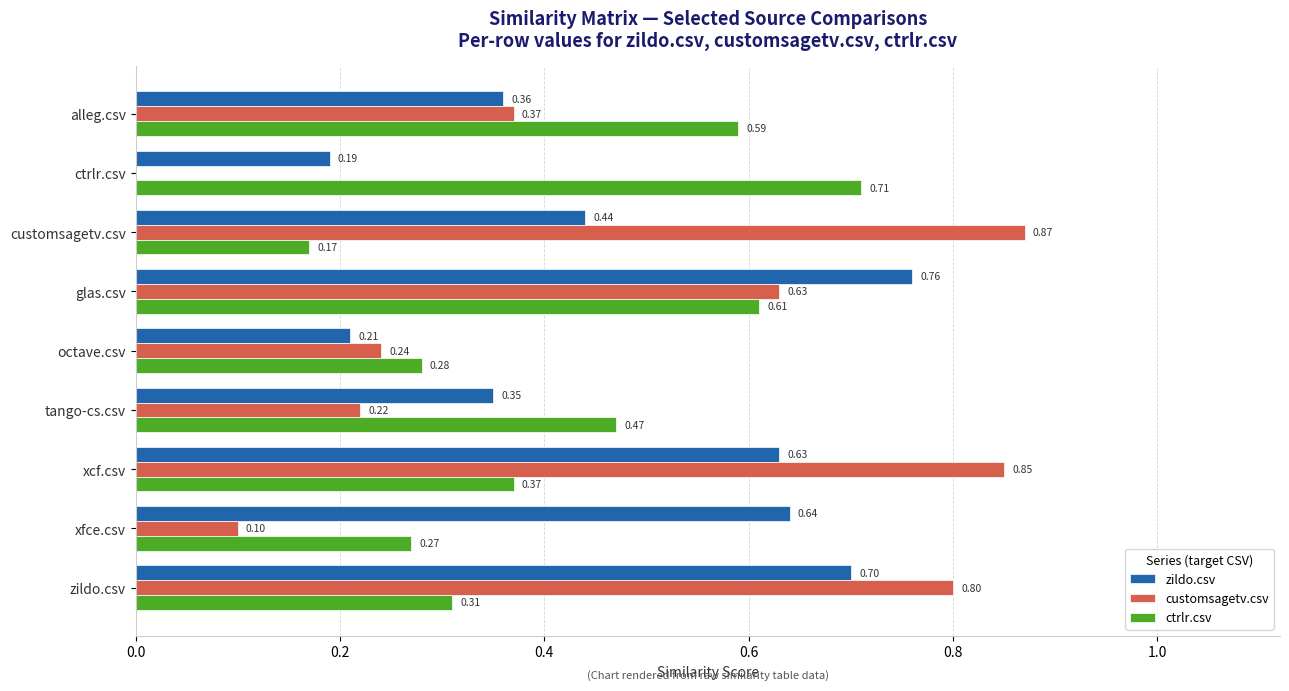

What is the sum of the zildo.csv values at glas.csv and xcf.csv?

1.4